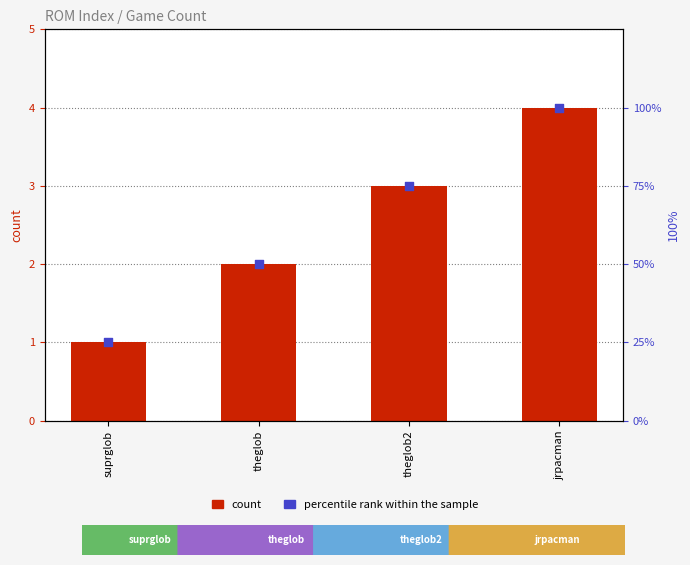

At how many categories does at least one series exceed 46?

3